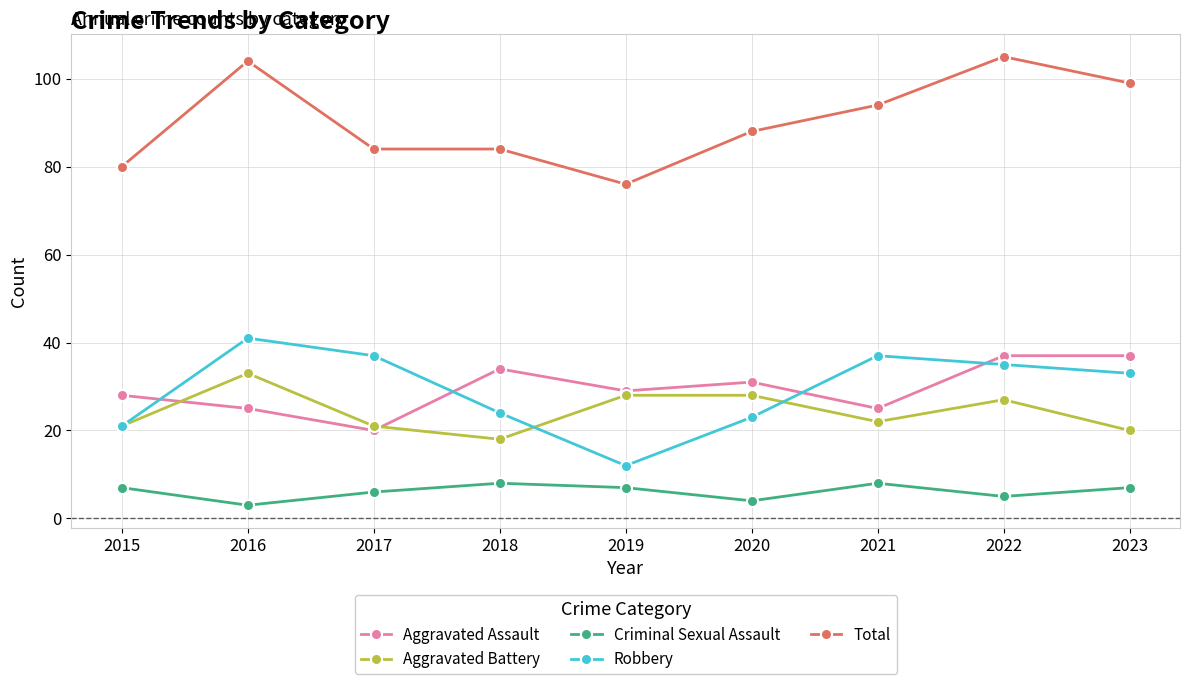

How many data points does each series have?

9